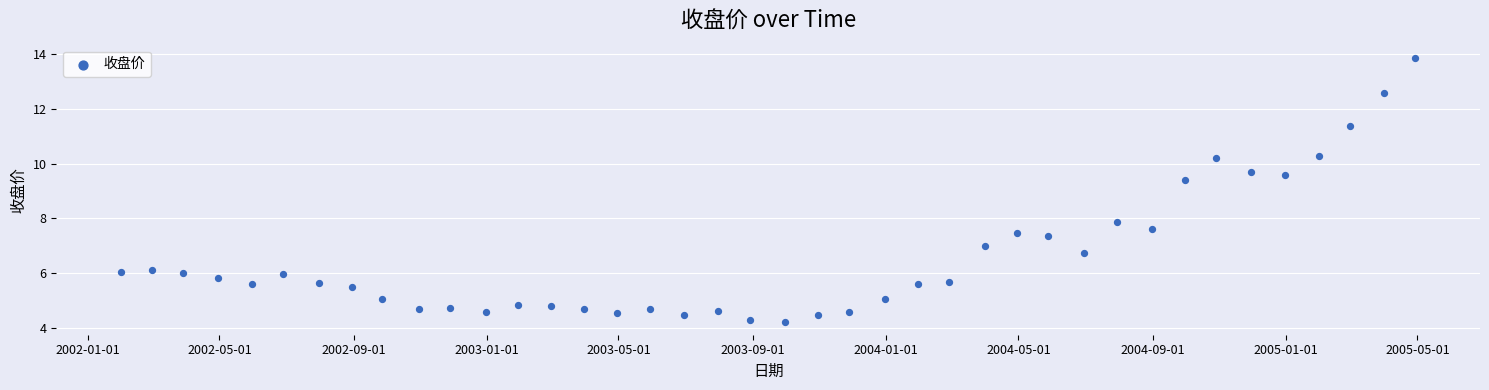

What is the range of Y values (max minus min)?

9.6